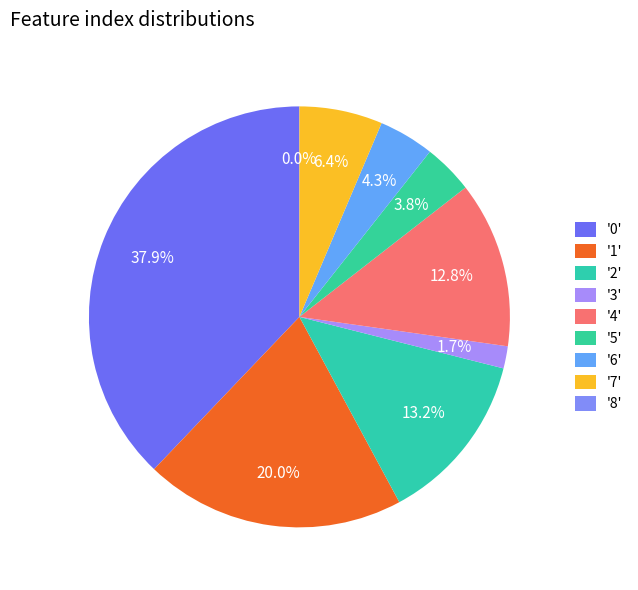

To the nearest percent, what is the average slice percentage?

11%